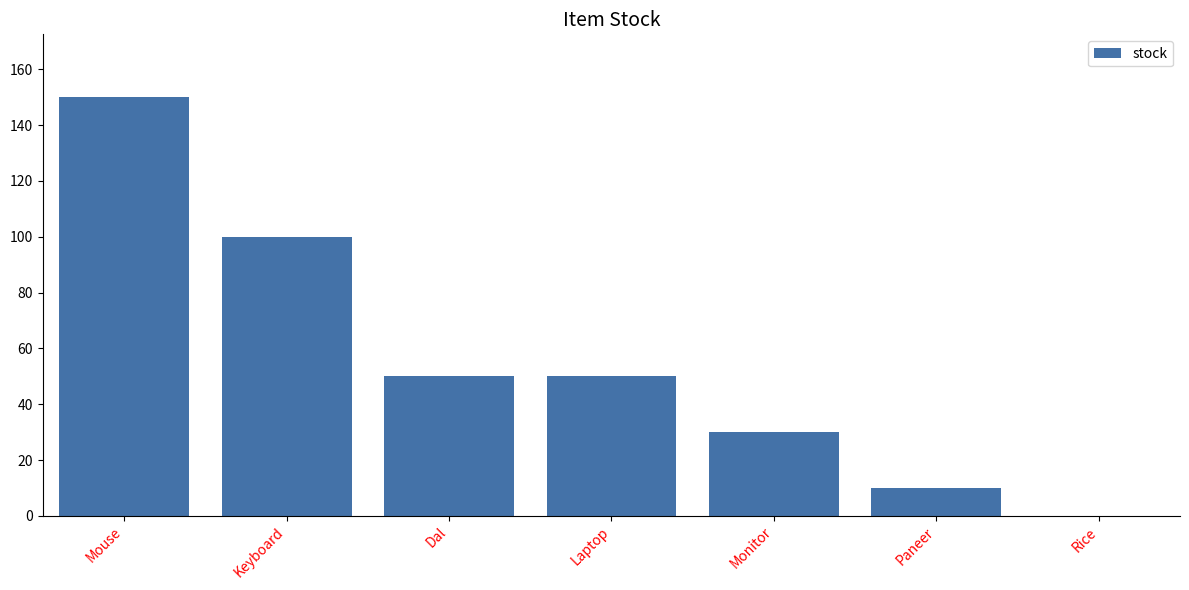

What is the sum of all values?

390